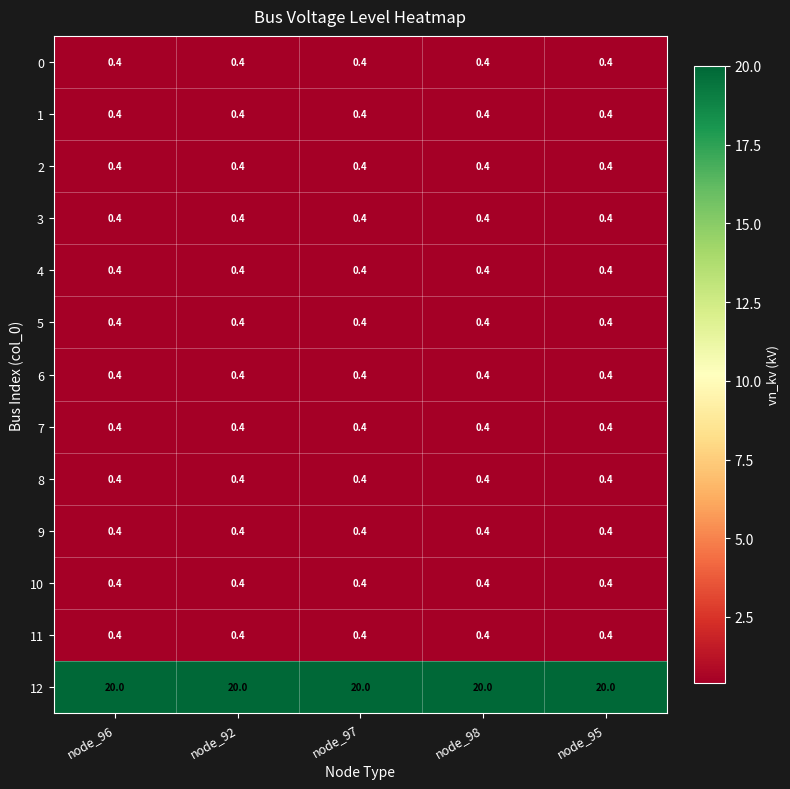

What is the difference between the highest and lowest values at node_95?

19.6